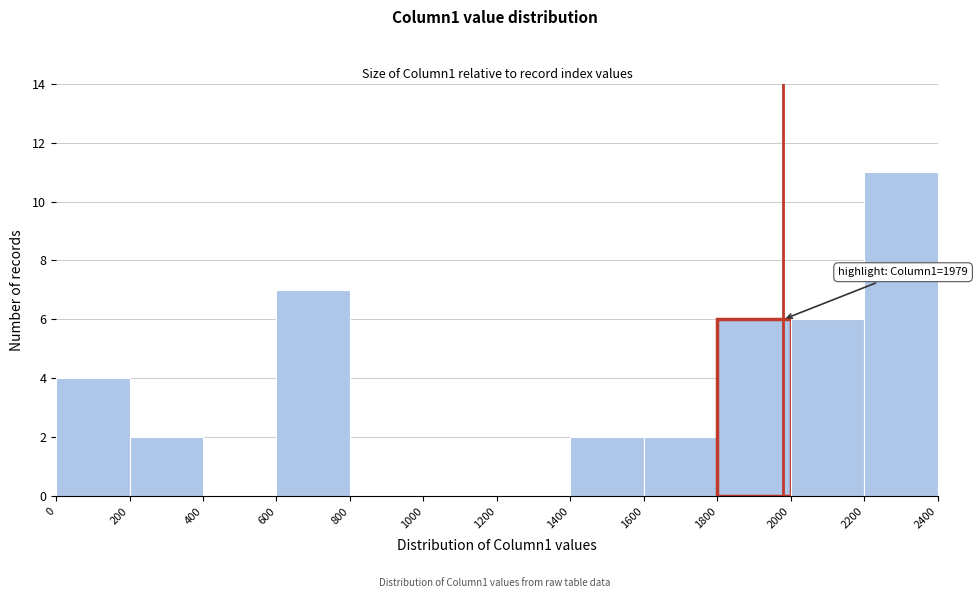

Which range on the x-axis has the tallest bar?

2200 to 2400